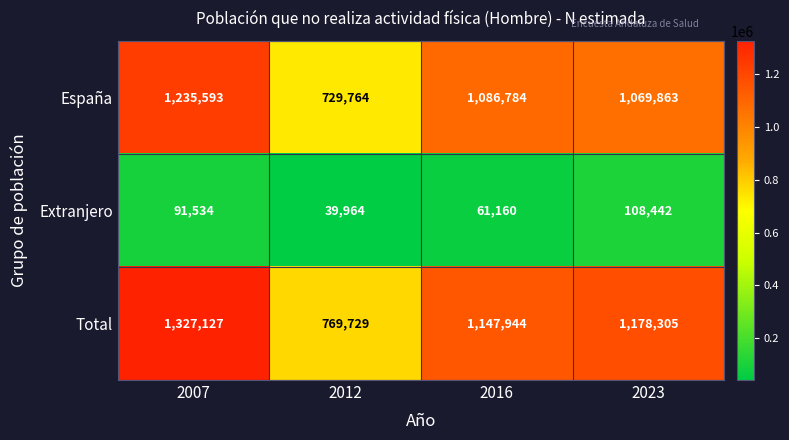

What is the smallest value displayed?

39964